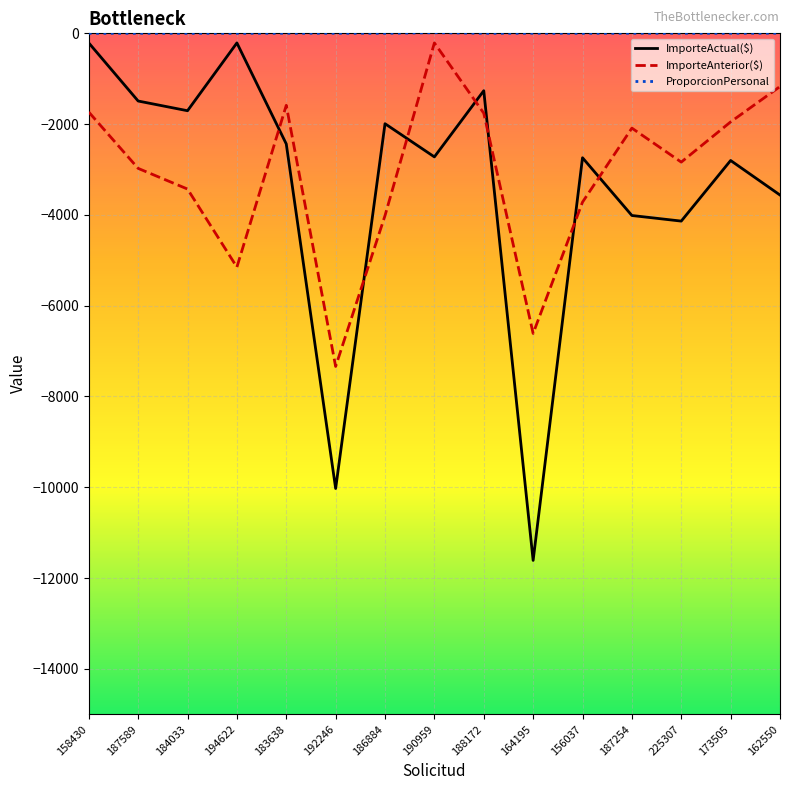

Which series changed the most between 187589 and 164195?

ImporteActual($)